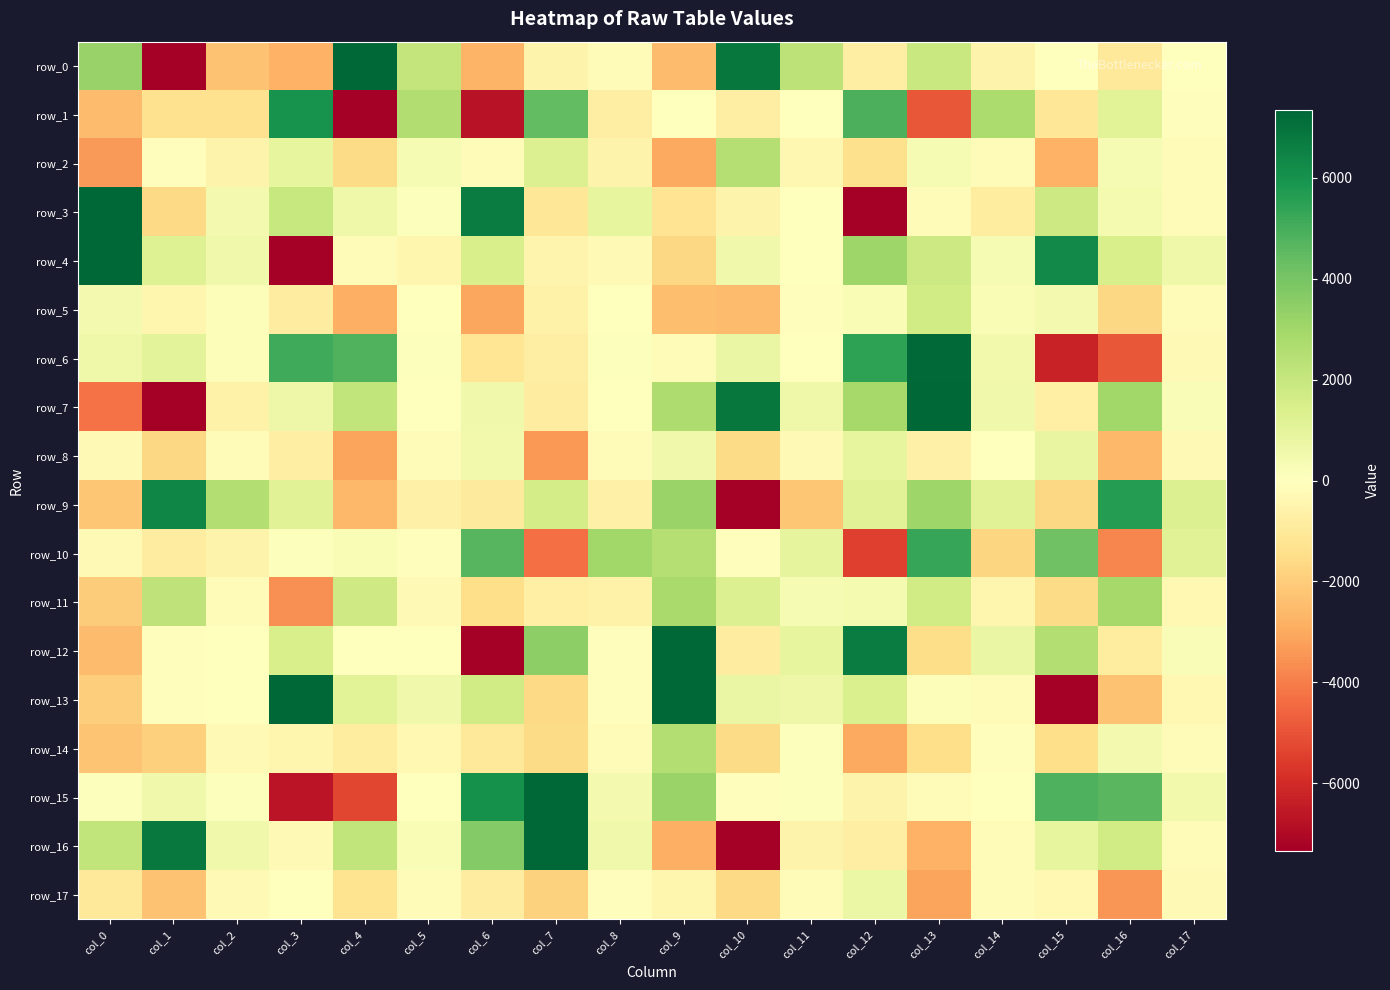

Reading left to right, what are all the values shown in this chart?

row_0: col_0=3217.9	col_1=-7349.0	col_2=-2307.2	col_3=-2794.3	col_4=7896.2	col_5=2095.2	col_6=-2736.8	col_7=-548.2	col_8=-202.1	col_9=-2506.0	col_10=6848.0	col_11=2256.9	col_12=-785.1	col_13=1935.7	col_14=-536.0	col_15=-1.2	col_16=-1026.1	col_17=-0.8
row_1: col_0=-2471.6	col_1=-1374.6	col_2=-1356.1	col_3=5983.7	col_4=-7493.7	col_5=2588.3	col_6=-6732.1	col_7=4439.1	col_8=-801.9	col_9=49.3	col_10=-755.5	col_11=-38.5	col_12=4873.9	col_13=-4899.3	col_14=2715.4	col_15=-1110.3	col_16=1138.0	col_17=-60.3
row_2: col_0=-3361.9	col_1=-77.3	col_2=-516.9	col_3=908.8	col_4=-1564.8	col_5=289.4	col_6=-119.6	col_7=1263.8	col_8=-538.4	col_9=-3000.4	col_10=2480.1	col_11=-350.4	col_12=-1399.6	col_13=297.7	col_14=-133.6	col_15=-2754.5	col_16=294.7	col_17=-210.7
row_3: col_0=7779.8	col_1=-1635.9	col_2=441.0	col_3=1969.0	col_4=597.1	col_5=58.2	col_6=6705.7	col_7=-1103.0	col_8=880.6	col_9=-1229.9	col_10=-551.2	col_11=-30.4	col_12=-8981.3	col_13=-171.4	col_14=-886.6	col_15=1777.6	col_16=390.4	col_17=-126.7
row_4: col_0=9088.1	col_1=1211.5	col_2=551.4	col_3=-9260.1	col_4=-209.8	col_5=-405.0	col_6=1460.9	col_7=-480.4	col_8=-243.3	col_9=-1685.6	col_10=536.4	col_11=-26.5	col_12=3049.2	col_13=1782.9	col_14=327.9	col_15=6262.8	col_16=1435.0	col_17=608.4
row_5: col_0=403.4	col_1=-442.1	col_2=159.2	col_3=-845.7	col_4=-2829.9	col_5=7.5	col_6=-3056.5	col_7=-615.0	col_8=-44.1	col_9=-2413.5	col_10=-2491.5	col_11=-88.7	col_12=237.5	col_13=1718.1	col_14=261.2	col_15=430.6	col_16=-1717.1	col_17=-193.7
row_6: col_0=616.3	col_1=1039.7	col_2=138.4	col_3=5117.8	col_4=4794.2	col_5=90.5	col_6=-1189.9	col_7=-750.6	col_8=66.2	col_9=-153.2	col_10=782.8	col_11=-52.9	col_12=5457.1	col_13=7241.5	col_14=493.8	col_15=-6284.4	col_16=-4909.1	col_17=-249.3
row_7: col_0=-4279.9	col_1=-7339.6	col_2=-586.1	col_3=674.8	col_4=2128.8	col_5=30.8	col_6=562.6	col_7=-851.9	col_8=-28.4	col_9=2690.6	col_10=6852.6	col_11=578.8	col_12=2876.2	col_13=8419.2	col_14=557.1	col_15=-723.8	col_16=3006.0	col_17=189.1
row_8: col_0=-247.8	col_1=-1686.5	col_2=-120.6	col_3=-797.4	col_4=-3104.7	col_5=-126.7	col_6=502.7	col_7=-3388.5	col_8=-209.0	col_9=522.9	col_10=-1558.0	col_11=-260.9	col_12=874.8	col_13=-667.3	col_14=-30.5	col_15=827.6	col_16=-2625.9	col_17=-277.2
row_9: col_0=-2226.7	col_1=6372.7	col_2=2564.9	col_3=1165.1	col_4=-2631.4	col_5=-658.9	col_6=-933.9	col_7=1562.3	col_8=-647.4	col_9=3161.2	col_10=-7640.3	col_11=-2178.6	col_12=1176.9	col_13=3067.6	col_14=1180.7	col_15=-1690.2	col_16=5624.6	col_17=1266.8
row_10: col_0=-286.3	col_1=-806.0	col_2=-545.2	col_3=94.9	col_4=285.3	col_5=-108.7	col_6=4675.9	col_7=-4341.2	col_8=3012.1	col_9=2507.2	col_10=-86.7	col_11=969.3	col_12=-5496.2	col_13=5308.0	col_14=-1738.9	col_15=4176.5	col_16=-3802.4	col_17=1180.9
row_11: col_0=-2053.0	col_1=2184.2	col_2=-217.6	col_3=-3609.3	col_4=1772.6	col_5=-256.1	col_6=-1468.5	col_7=-708.8	col_8=-621.9	col_9=2840.8	col_10=1306.3	col_11=307.9	col_12=392.9	col_13=1694.7	col_14=-403.1	col_15=-1579.6	col_16=2867.8	col_17=-327.9
row_12: col_0=-2515.5	col_1=-67.4	col_2=-40.4	col_3=1463.0	col_4=-9.7	col_5=-33.4	col_6=-7844.3	col_7=3471.6	col_8=-101.5	col_9=13053.5	col_10=-822.2	col_11=895.5	col_12=6664.1	col_13=-1524.1	col_14=753.5	col_15=2540.9	col_16=-907.2	col_17=186.5
row_13: col_0=-1970.5	col_1=-70.0	col_2=6.2	col_3=7317.1	col_4=1104.5	col_5=523.8	col_6=1669.5	col_7=-1643.4	col_8=-109.8	col_9=13281.6	col_10=760.0	col_11=659.7	col_12=1423.8	col_13=124.0	col_14=-136.7	col_15=-8124.8	col_16=-2342.5	col_17=-308.9
row_14: col_0=-2284.6	col_1=-1895.3	col_2=-258.1	col_3=-429.6	col_4=-908.7	col_5=-304.1	col_6=-1020.4	col_7=-1559.8	col_8=-215.5	col_9=2549.7	col_10=-1571.1	col_11=113.6	col_12=-3033.7	col_13=-1450.9	col_14=-85.3	col_15=-1445.5	col_16=428.9	col_17=-187.3
row_15: col_0=57.5	col_1=532.6	col_2=61.8	col_3=-6681.7	col_4=-5285.9	col_5=40.0	col_6=6072.6	col_7=8098.9	col_8=444.5	col_9=3159.8	col_10=-81.2	col_11=85.3	col_12=-566.3	col_13=-175.5	col_14=37.5	col_15=4836.9	col_16=4597.1	col_17=507.9
row_16: col_0=2132.2	col_1=6779.7	col_2=517.7	col_3=-245.5	col_4=2161.6	col_5=277.2	col_6=3697.3	col_7=9493.5	col_8=554.3	col_9=-2845.9	col_10=-8411.0	col_11=-554.9	col_12=-765.2	col_13=-2798.1	col_14=-122.7	col_15=877.1	col_16=1663.8	col_17=-126.5
row_17: col_0=-979.1	col_1=-2346.5	col_2=-242.0	col_3=-3.7	col_4=-1295.7	col_5=-138.0	col_6=-822.6	col_7=-1888.4	col_8=-110.0	col_9=-453.3	col_10=-1649.1	col_11=-159.6	col_12=701.6	col_13=-3151.8	col_14=-135.3	col_15=-317.9	col_16=-3492.0	col_17=-229.3